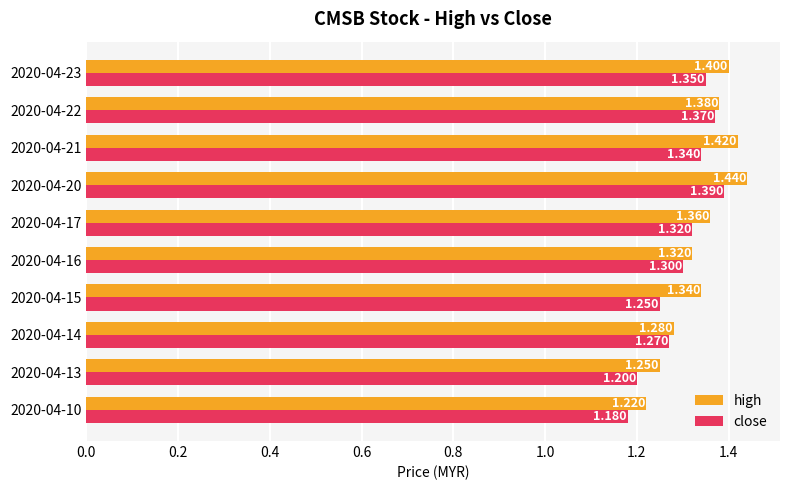

Rank the series by their maximum value, from highest to lowest.

high, close